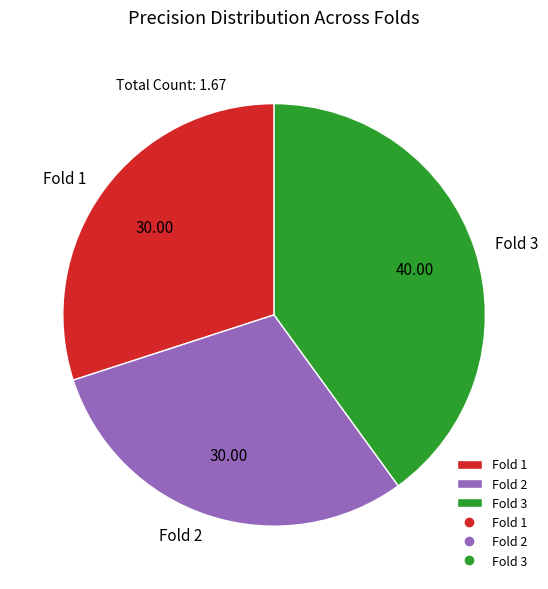

What is the largest slice in the pie chart?

Fold 3